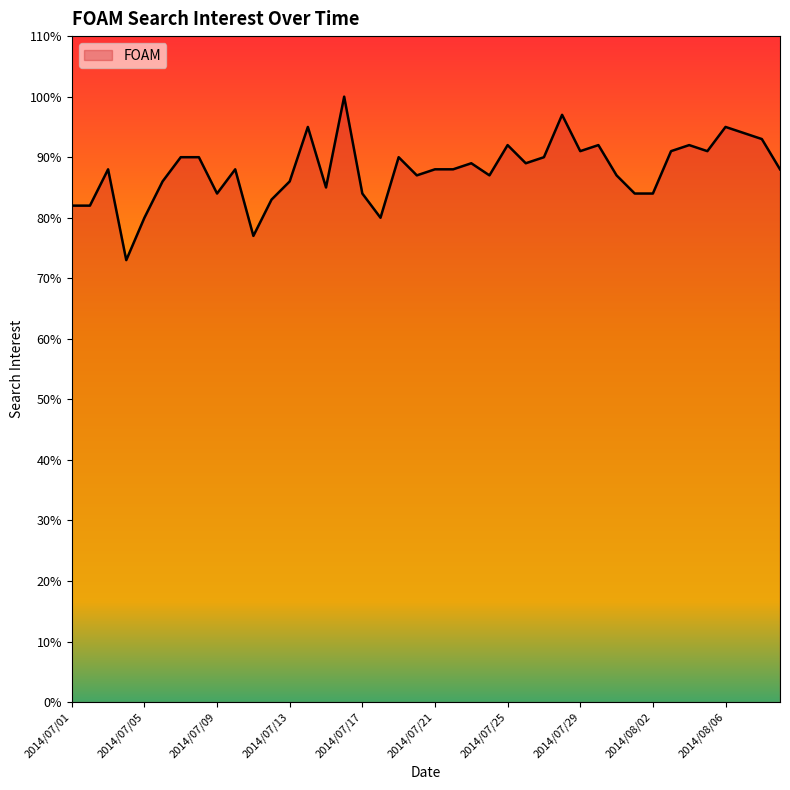

Reading left to right, extract all data points from this chart.

82	82	88	73	80	86	90	90	84	88	77	83	86	95	85	100	84	80	90	87	88	88	89	87	92	89	90	97	91	92	87	84	84	91	92	91	95	94	93	88